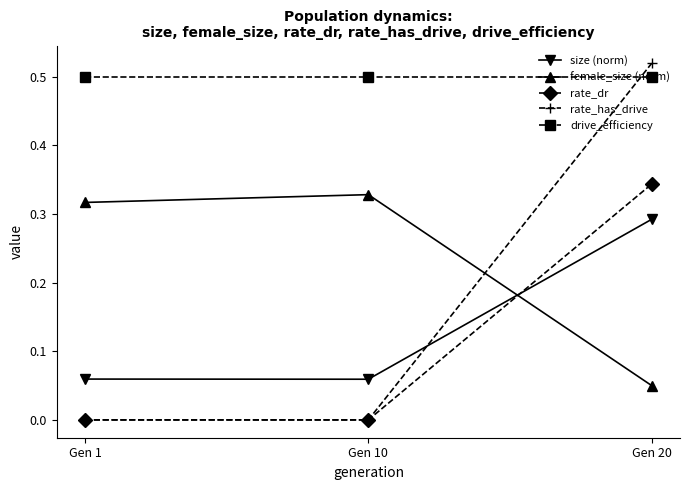

Is it true that rate_dr equals 0.0 at Gen 10?

True